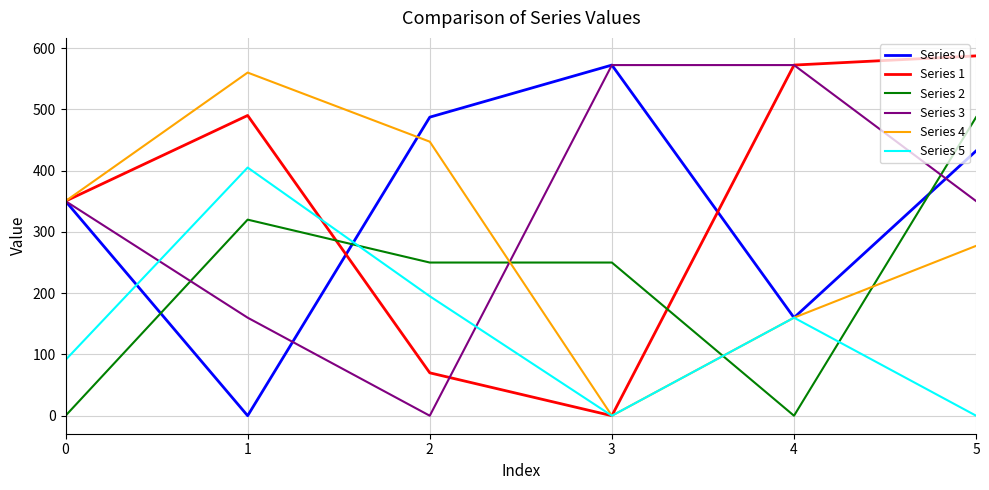

How many values in the Series 5 series are below 160?

3